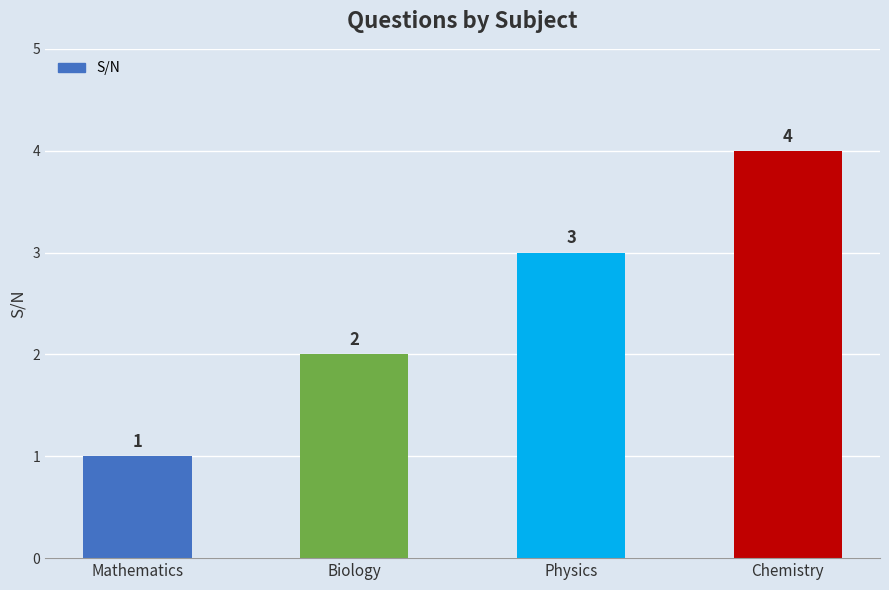

How many data points are less than 3?

2